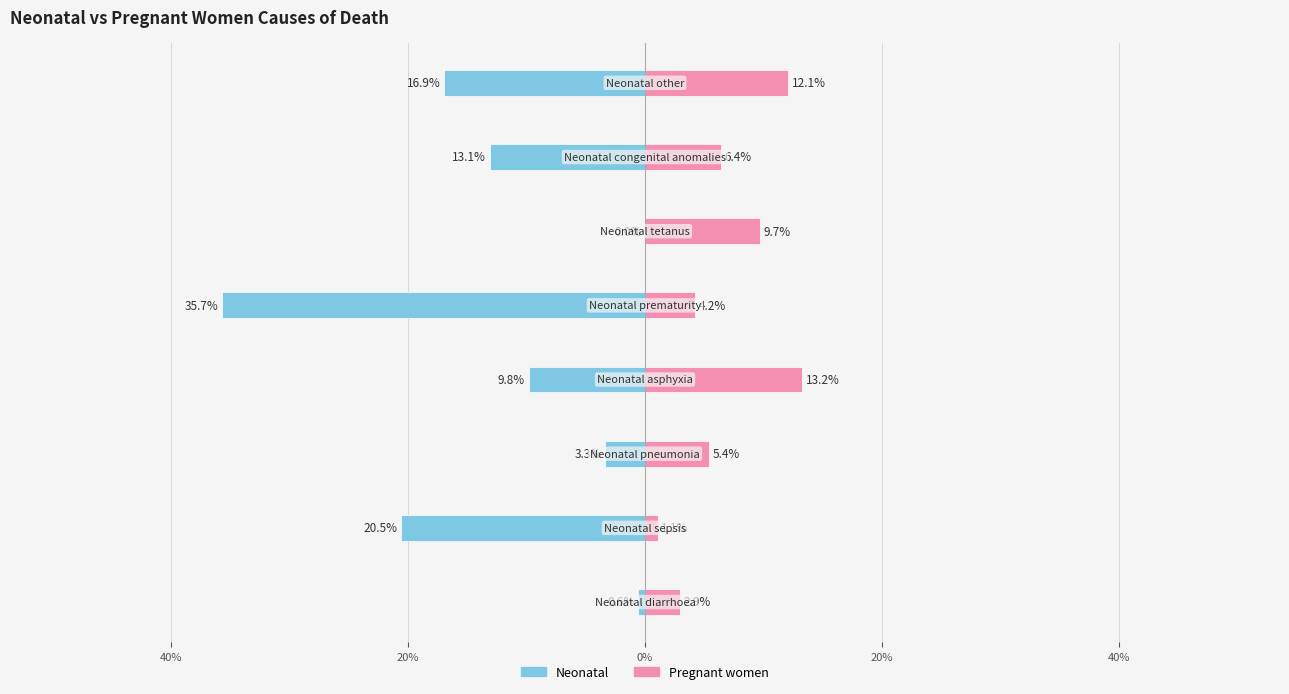

Count the number of data series in this chart.

2